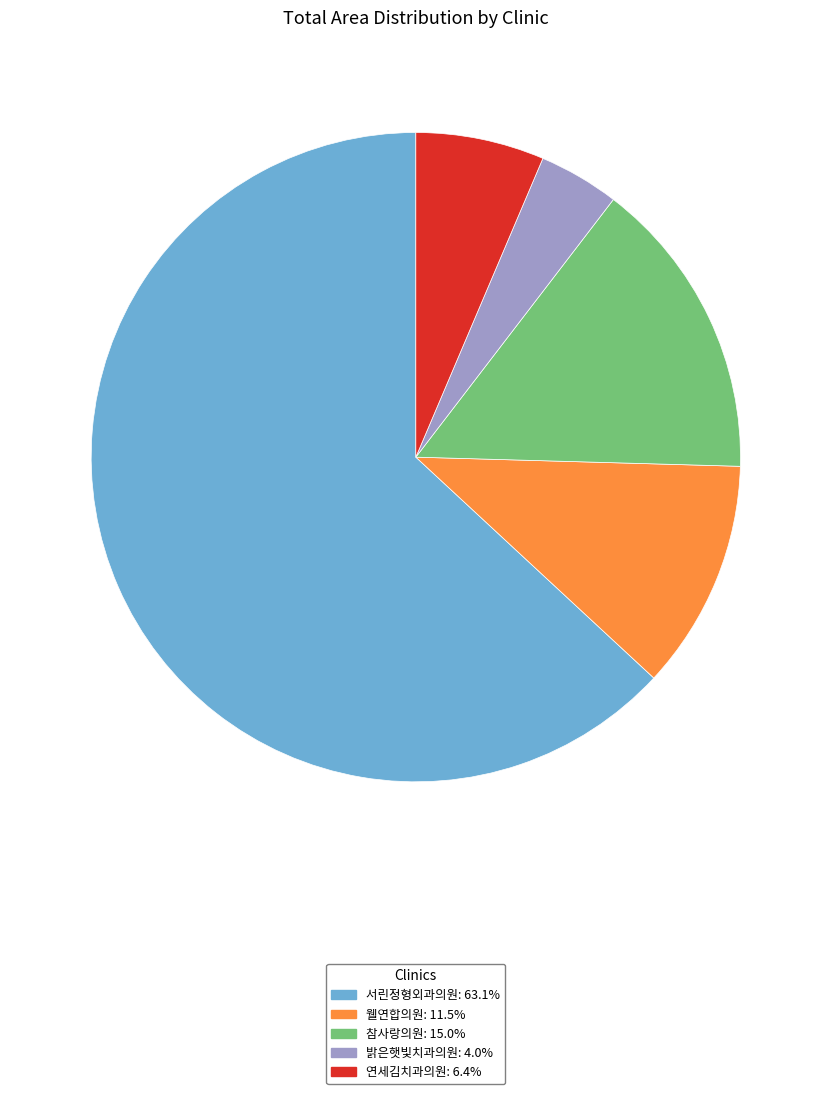

Is there a majority slice in this chart?

Yes